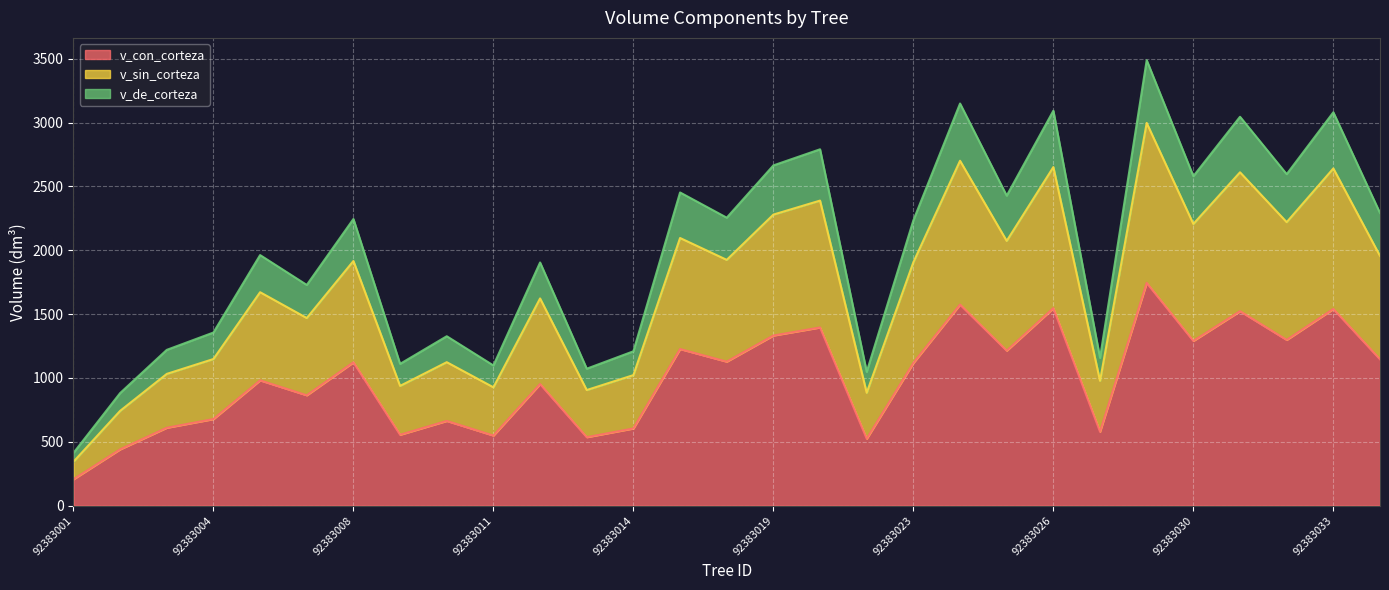

At which category is the sum across all series the highest?

92383029